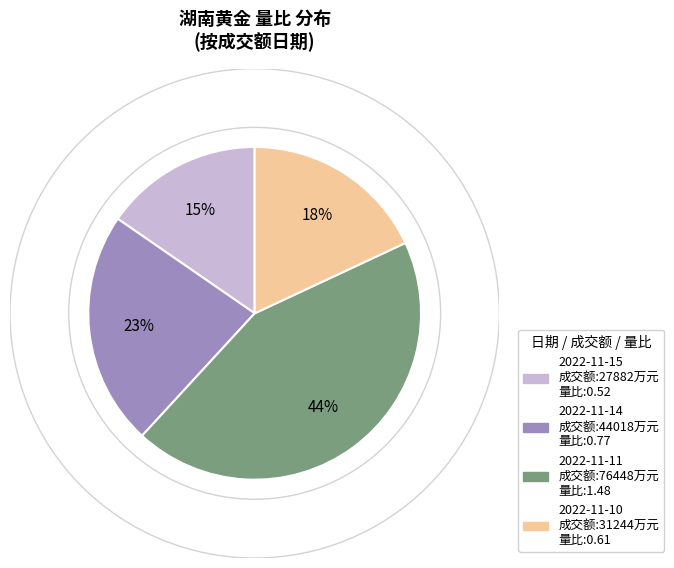

How many slices are in this pie chart?

4